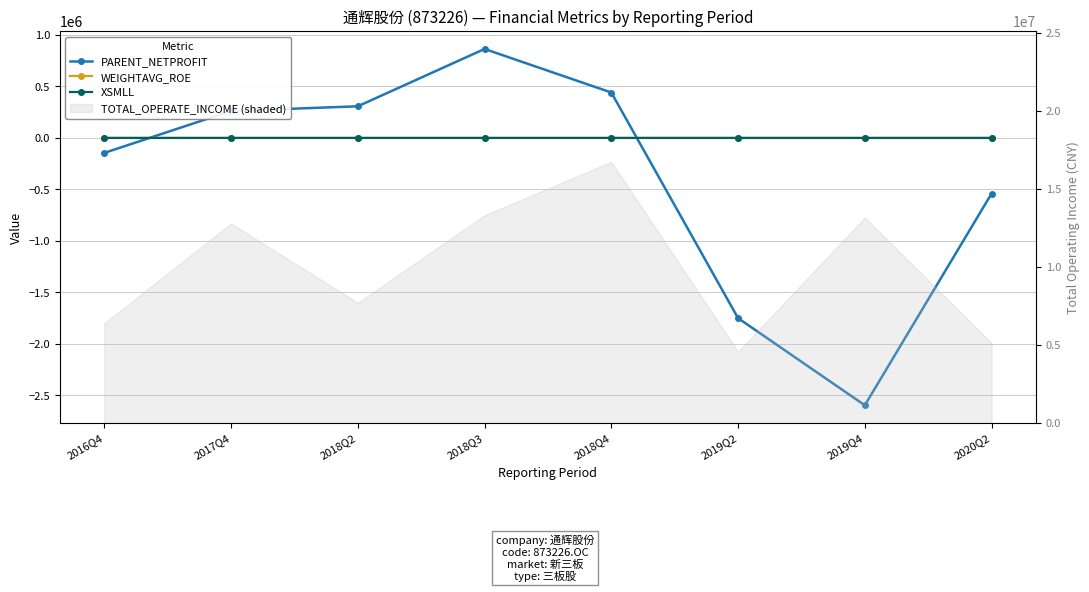

How many values in PARENT_NETPROFIT are below zero?

4